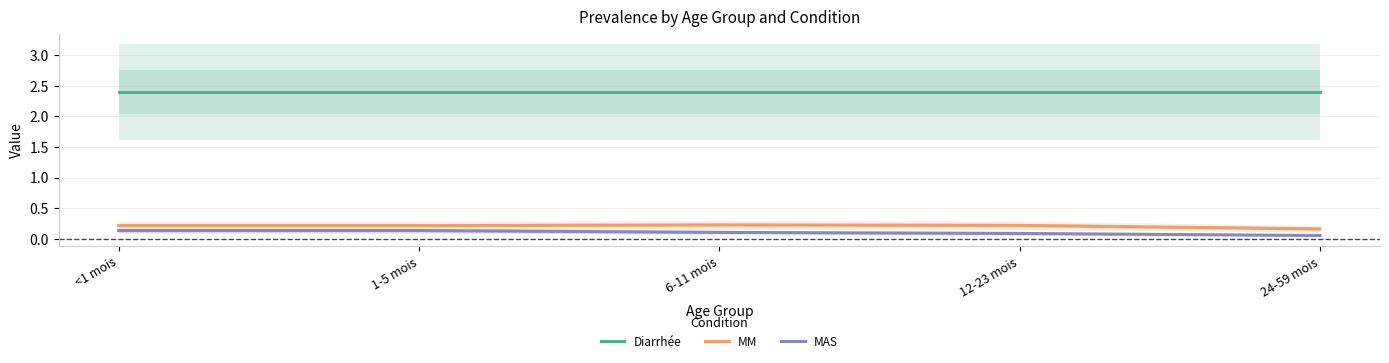

True or false: MM and Diarrhée intersect in this chart.

False